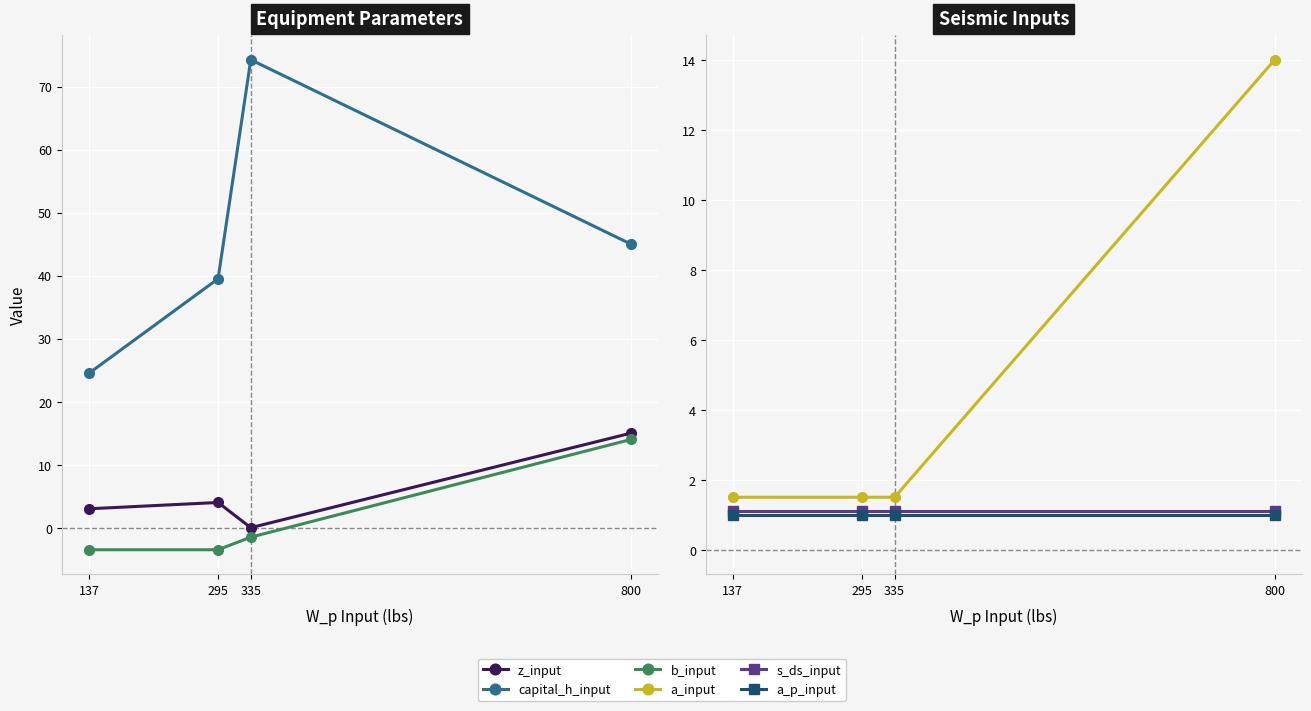

Reading left to right, transcribe all the data shown in this chart.

z_input: 3.0	4.0	0.0	15.0
capital_h_input: 24.5	39.5	74.2	45.0
b_input: -3.5	-3.5	-1.5	14.0
a_input: 1.5	1.5	1.5	14.0
s_ds_input: 1.1	1.1	1.1	1.1
a_p_input: 1.0	1.0	1.0	1.0